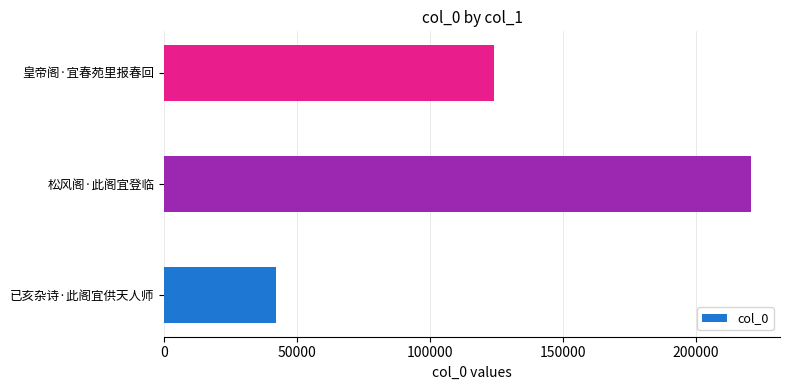

Rank the categories by value from lowest to highest.

已亥杂诗·此阁宜供天人师, 皇帝阁·宜春苑里报春回, 松风阁·此阁宜登临